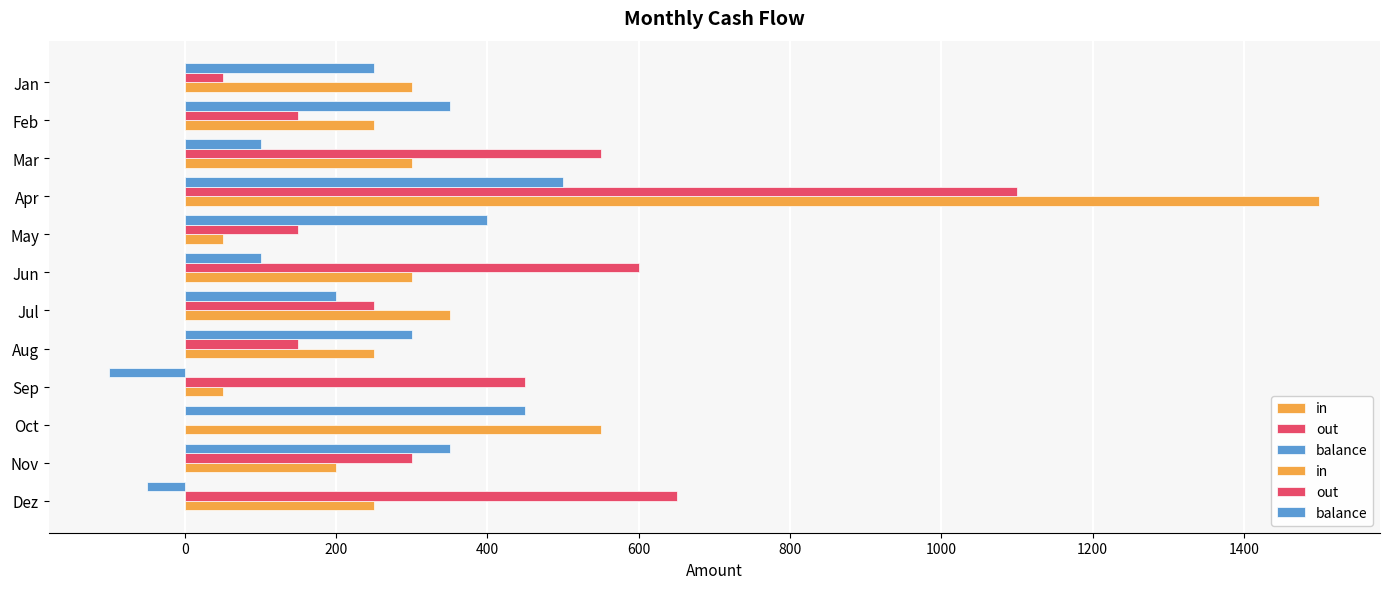

What is the highest value of the out series?

1100